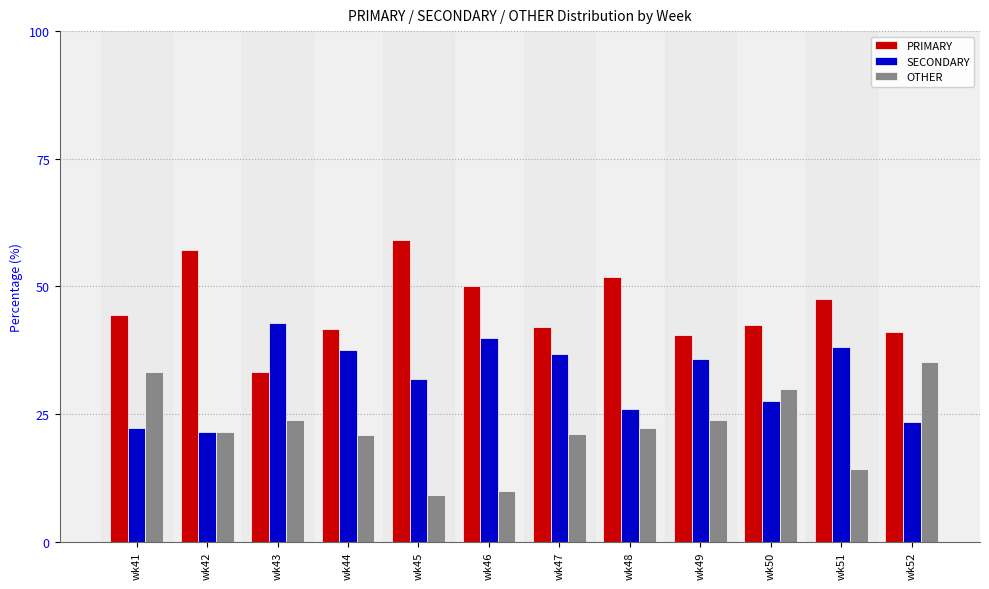

List the series in order of their peak value, lowest first.

OTHER, SECONDARY, PRIMARY